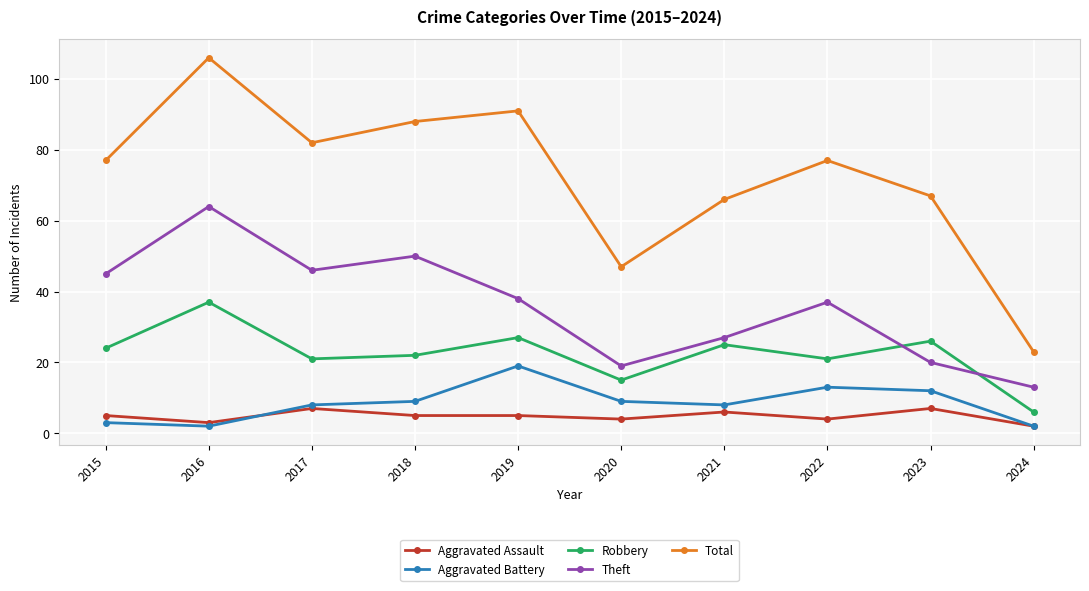

What is the sum of the Total values at 2017 and 2024?

105